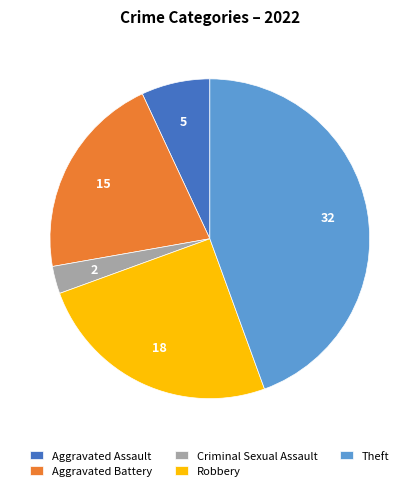

Which has a higher value, Robbery or Aggravated Battery?

Robbery